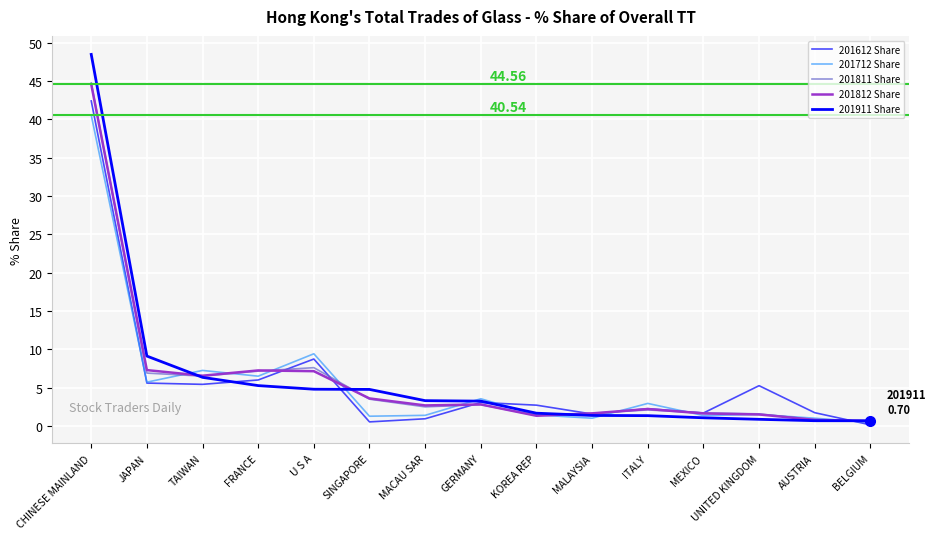

After their last crossing, which series has the higher values: 201612 Share or 201712 Share?

201712 Share